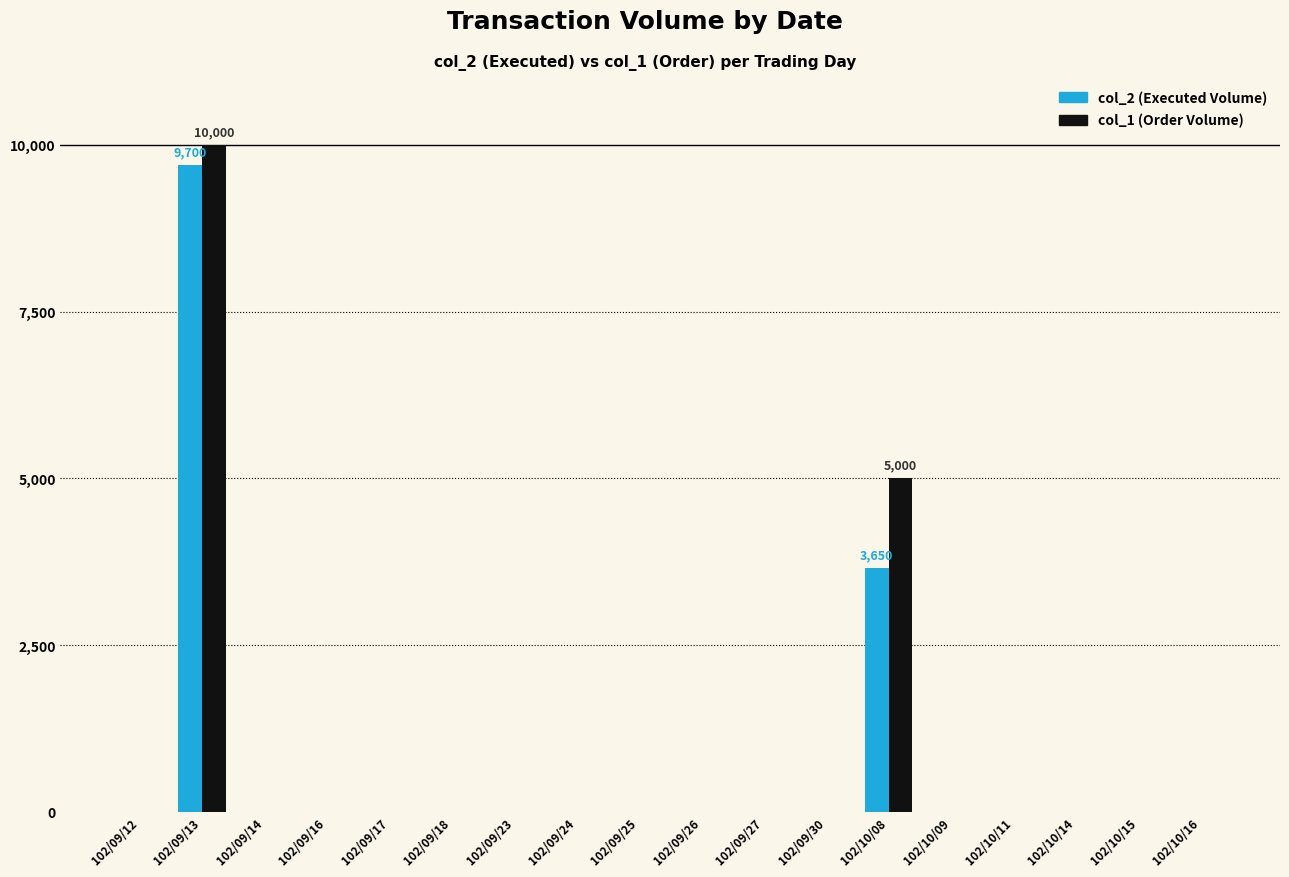

Reading left to right, transcribe all the data shown in this chart.

col_2 (Executed Volume): 0	9700	0	0	0	0	0	0	0	0	0	0	3650	0	0	0	0	0
col_1 (Order Volume): 0	10000	0	0	0	0	0	0	0	0	0	0	5000	0	0	0	0	0